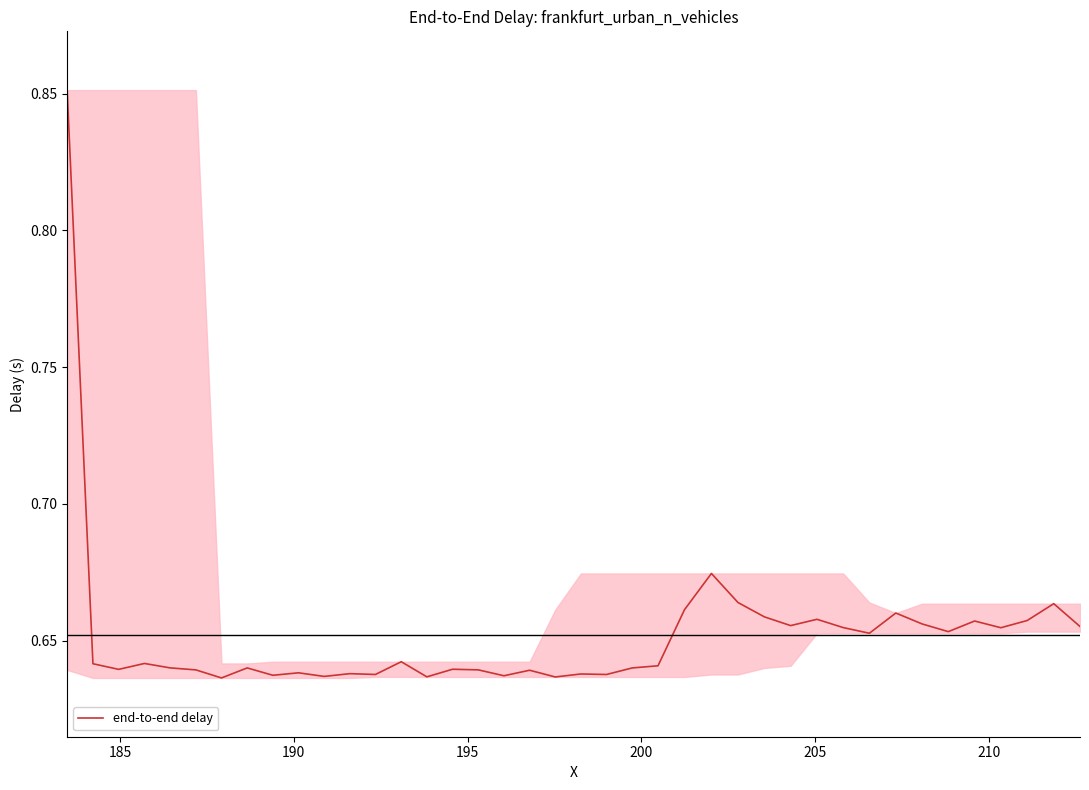

What is the minimum value shown in the chart?

0.6